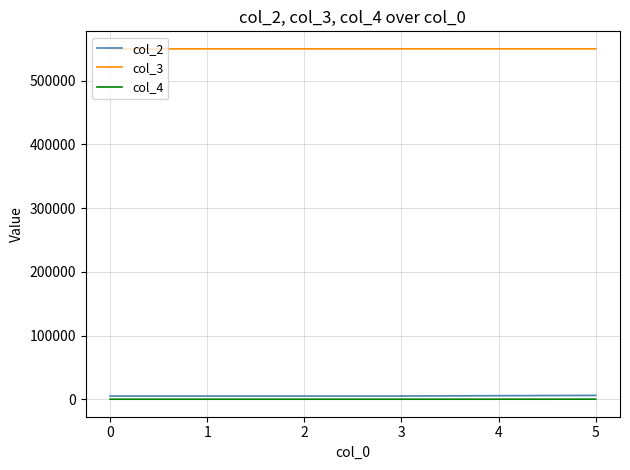

What is the total value across all series at 3?

555076